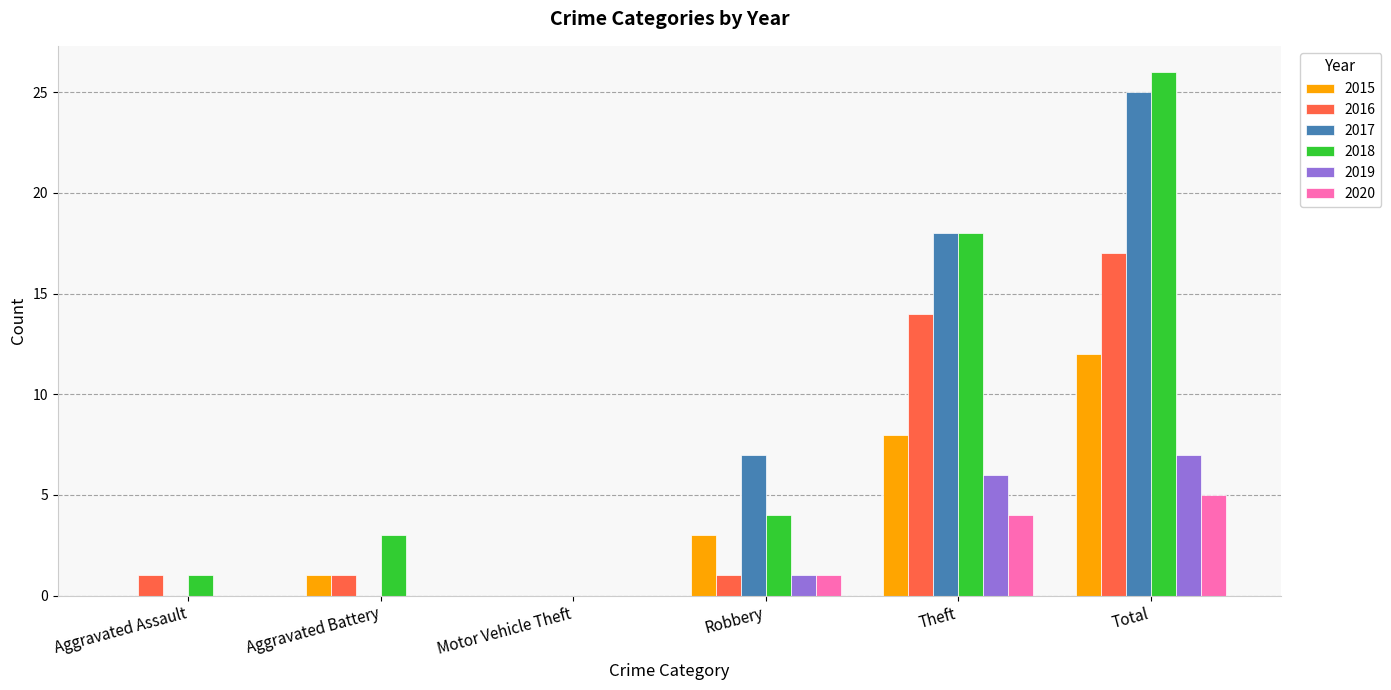

What value does the 2015 series have at Robbery?

3